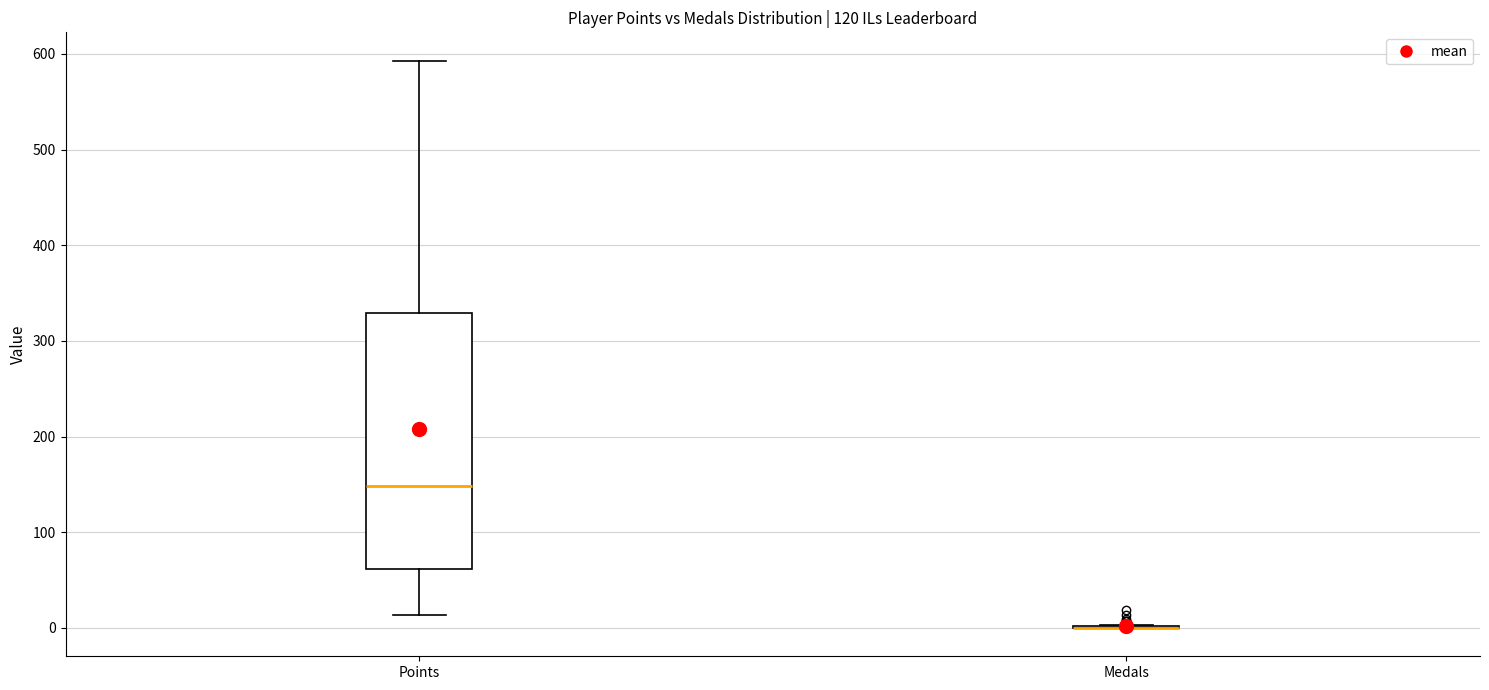

Comparing the boxes themselves (not the whiskers), which one is the tallest?

Points